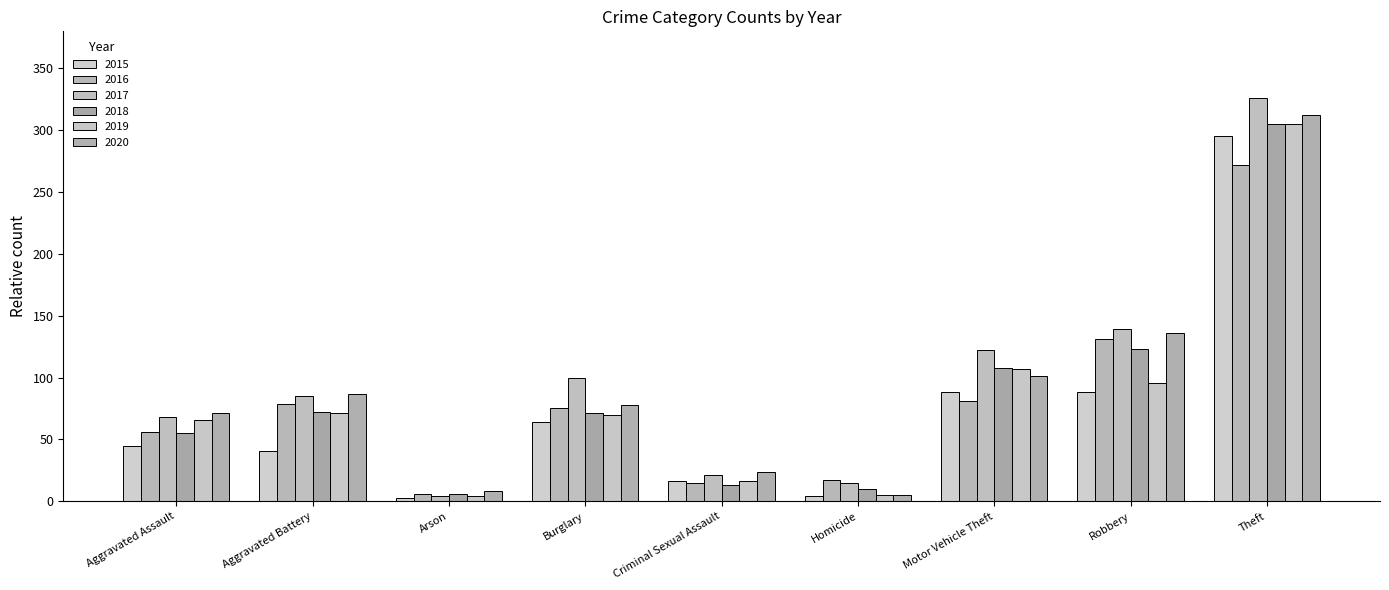

How many data points in 2016 are less than 75?

4